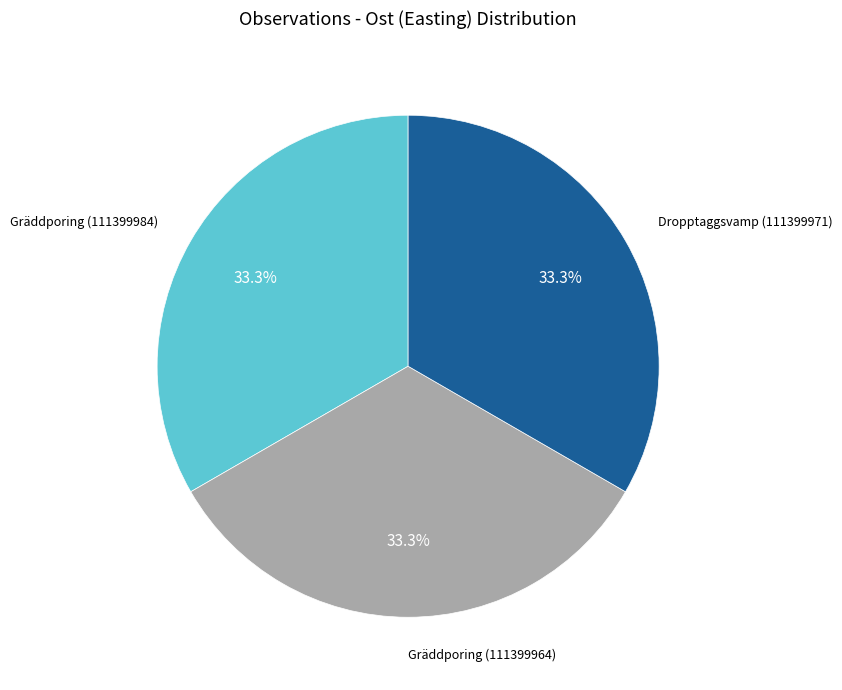

Does any single category account for the majority?

No